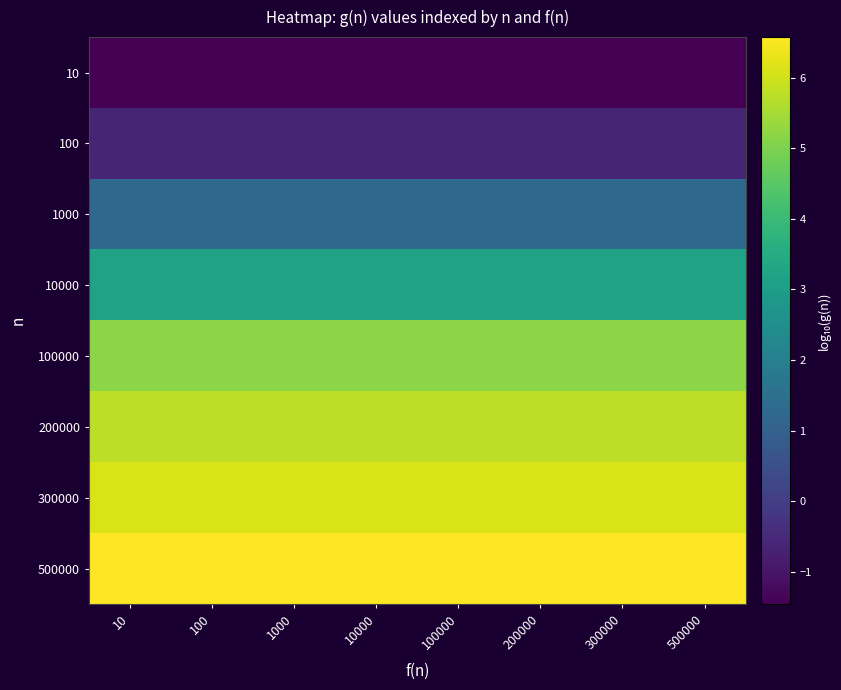

How many categories are shown in the chart?

8